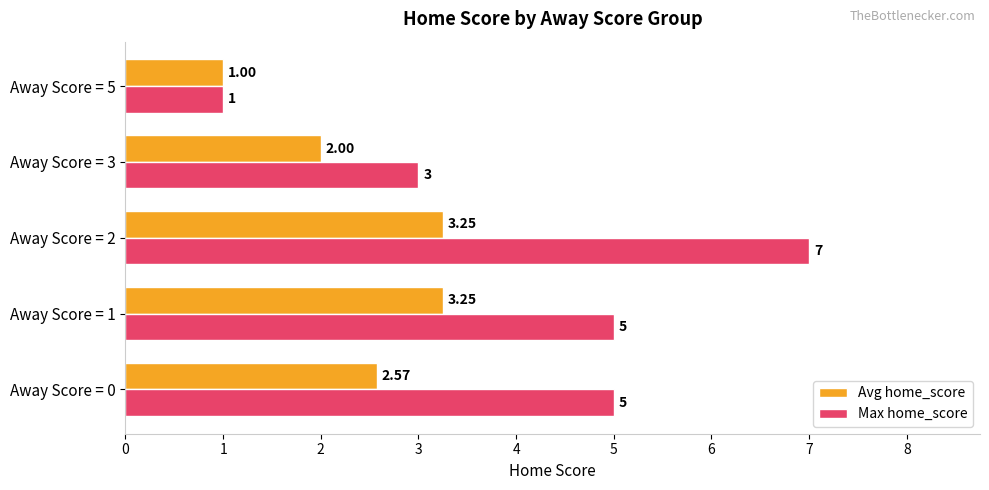

What is the highest value of the Max home_score series?

7.0